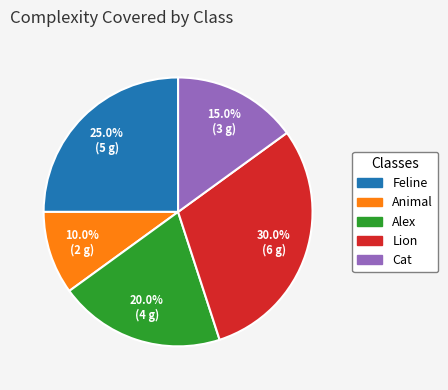

Is the sum of Feline and Animal greater than half?

No